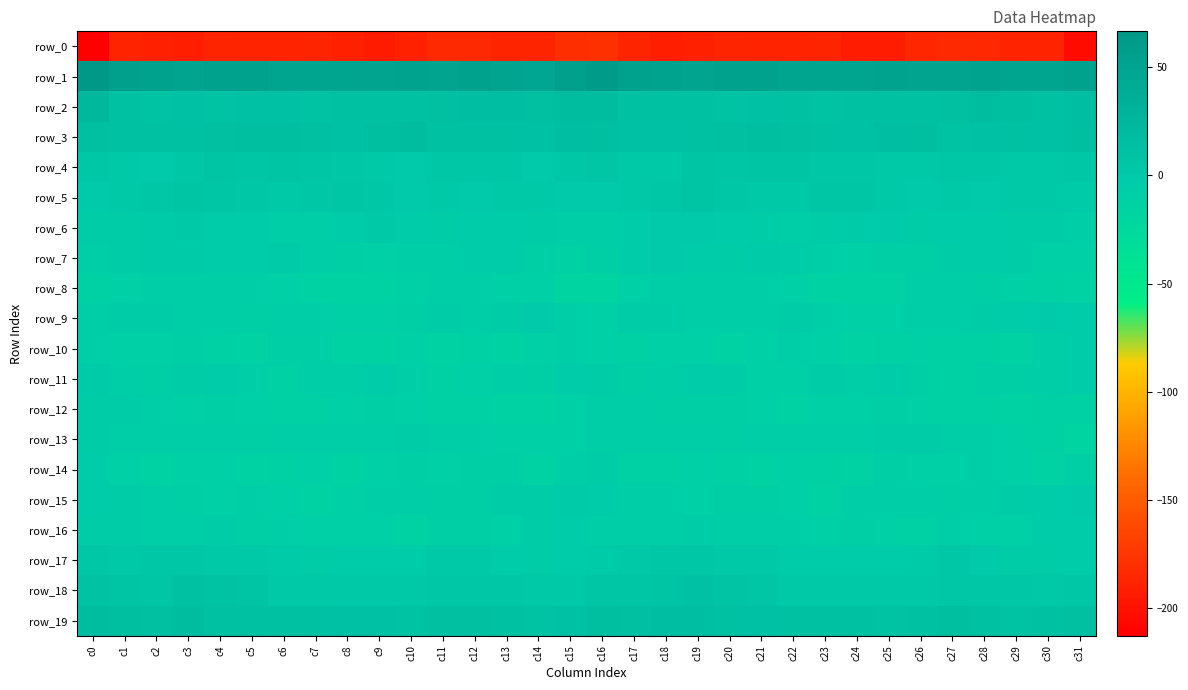

What is the spread (max minus min) of values at c9?

244.6